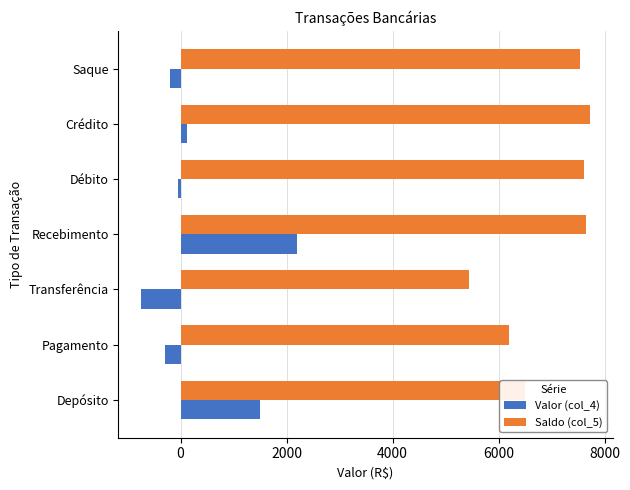

How many values in Valor (col_4) are below zero?

4